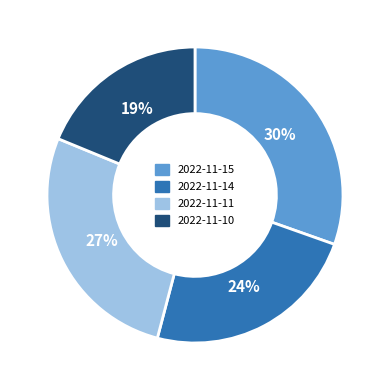

Between 2022-11-15 and 2022-11-10, which is larger?

2022-11-15